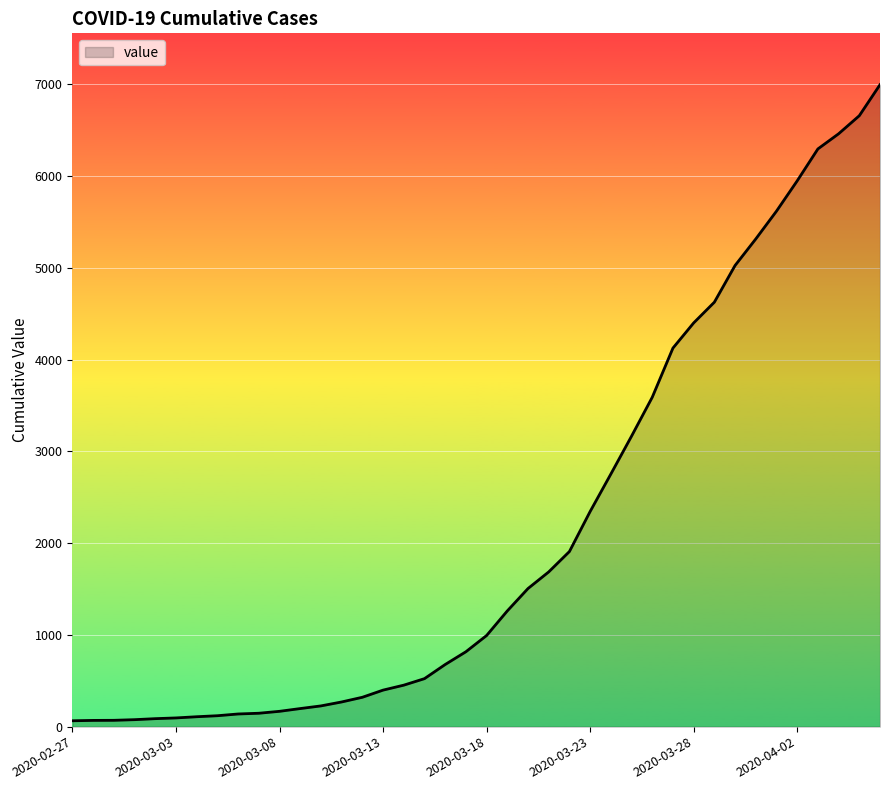

What is the difference between the maximum and minimum values?

6931